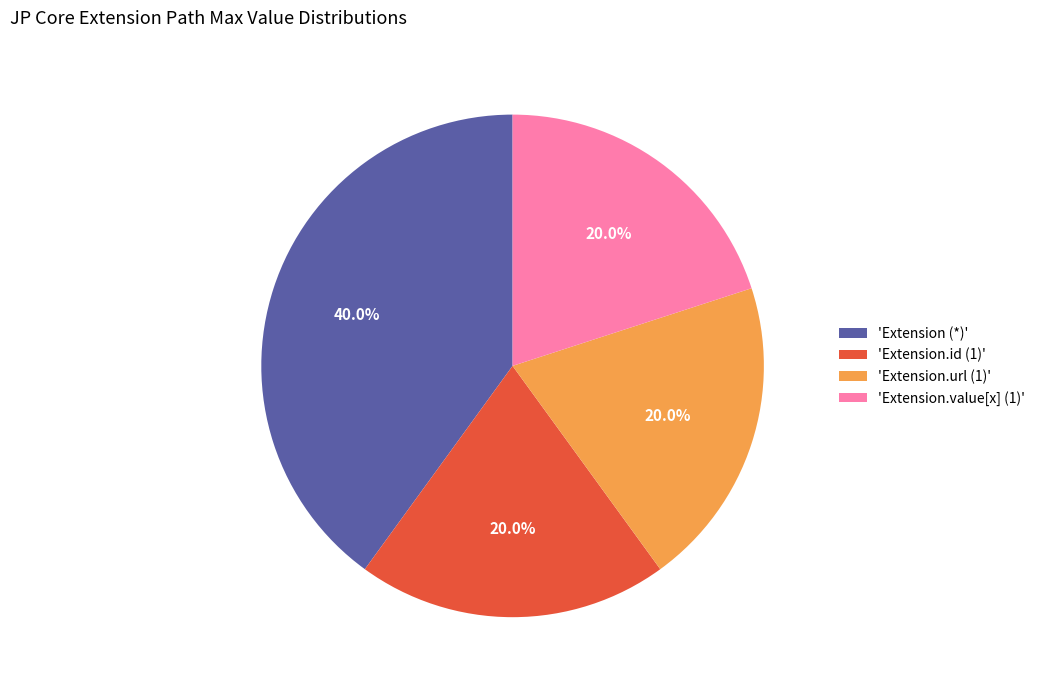

Which category has the biggest portion of the pie?

'Extension (*)'